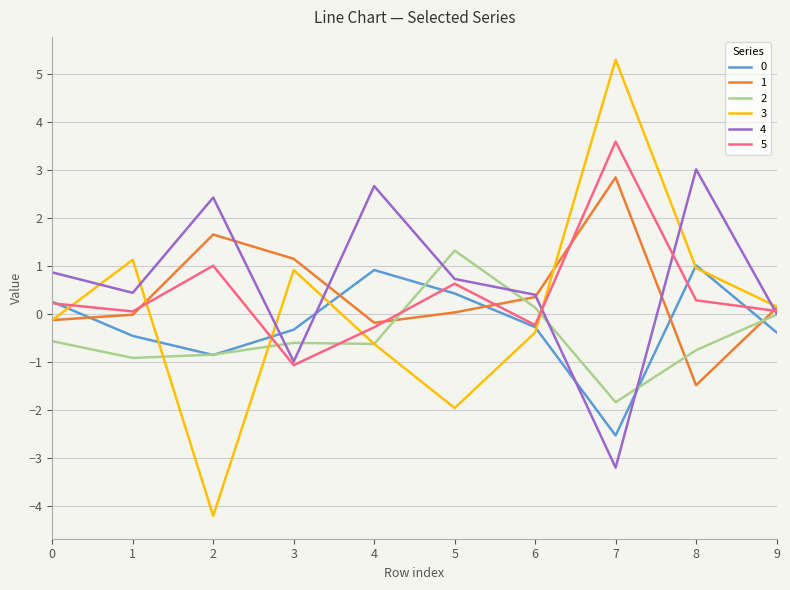

Is the value of 5 at 4 greater than the value of 4 at 7?

Yes